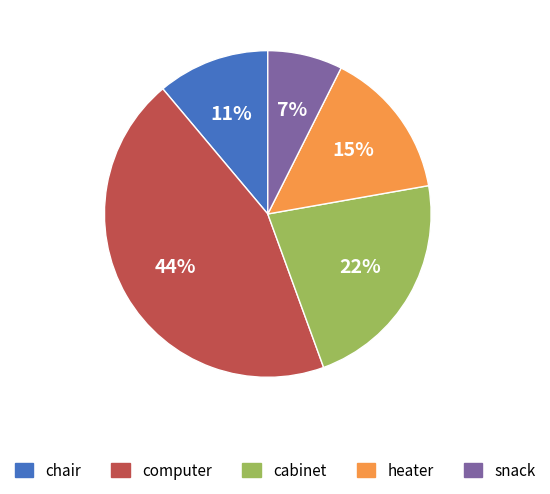

Which has a higher value, chair or cabinet?

cabinet